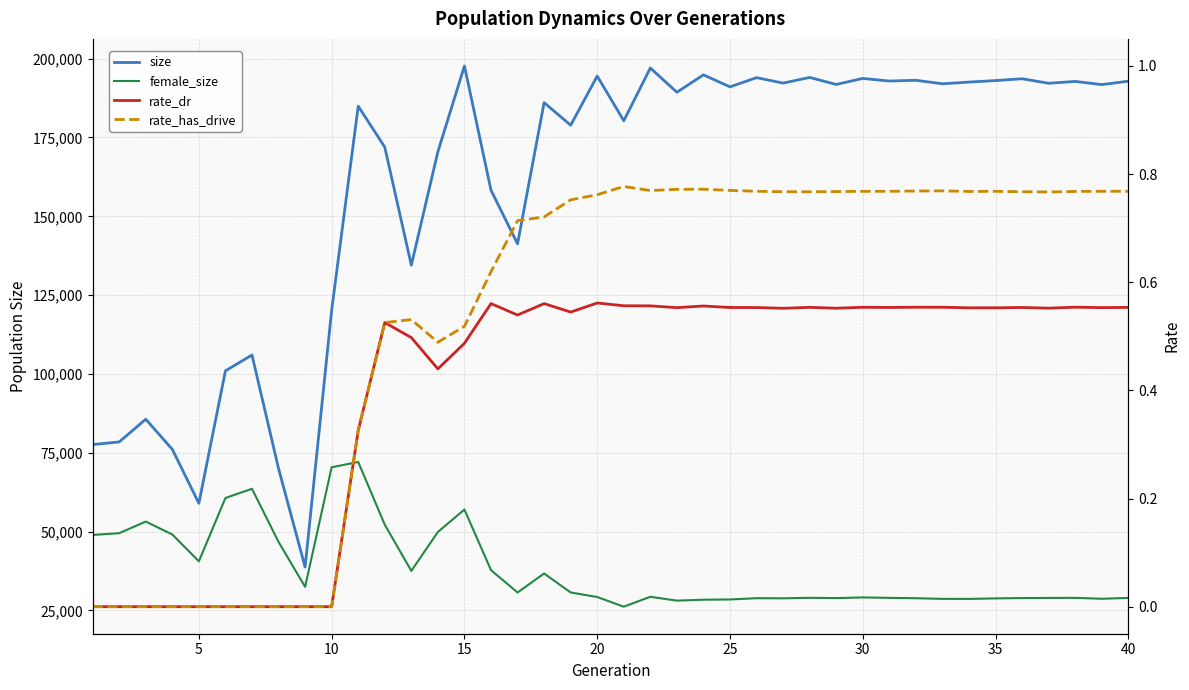

What is the difference between the maximum and minimum values in the rate_dr series?

0.6